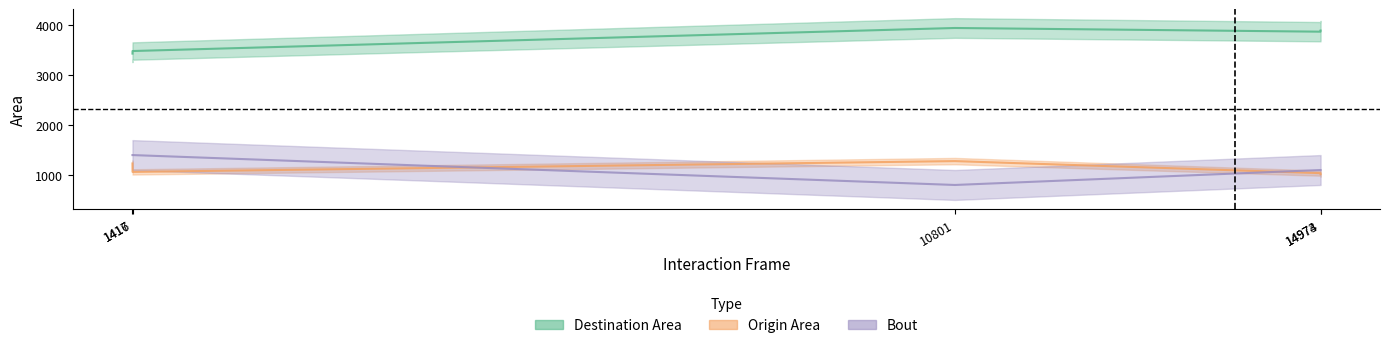

At which label is Bout closest to 1100?

14973